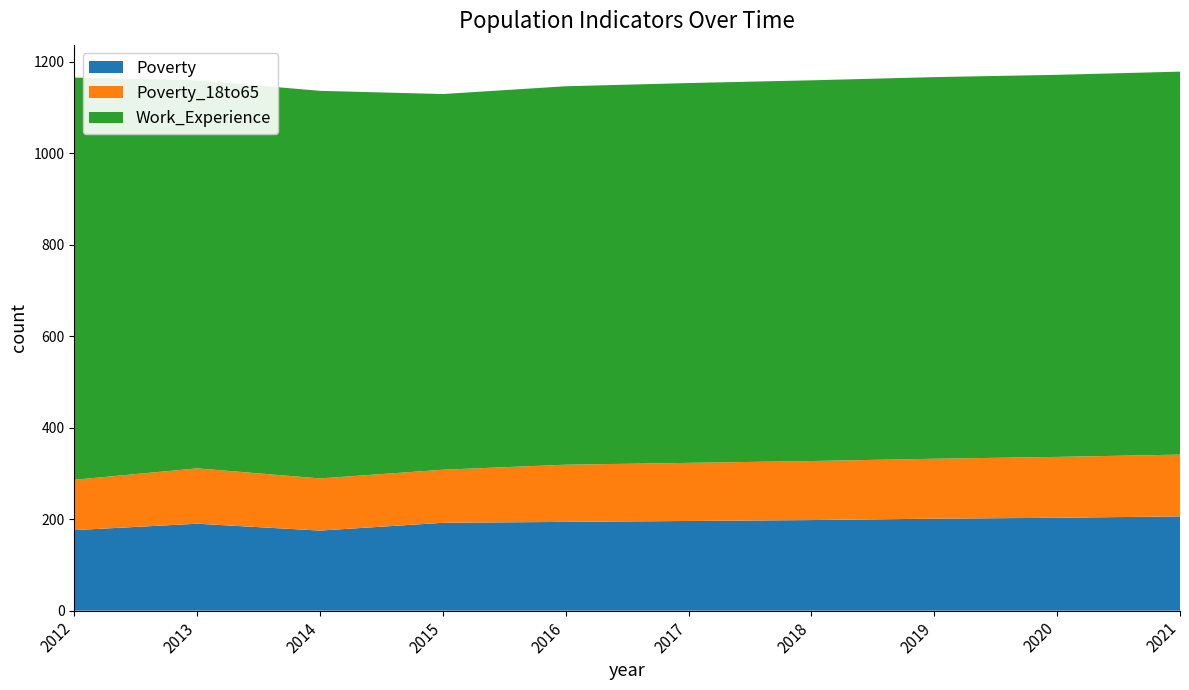

Reading left to right, what are all the values shown in this chart?

Poverty: 2012=176	2013=190	2014=175	2015=192	2016=194	2017=196	2018=198	2019=201	2020=203	2021=206
Poverty_18to65: 2012=110	2013=121	2014=114	2015=116	2016=125	2017=127	2018=129	2019=131	2020=133	2021=135
Work_Experience: 2012=879	2013=848	2014=847	2015=821	2016=827	2017=830	2018=832	2019=834	2020=835	2021=837